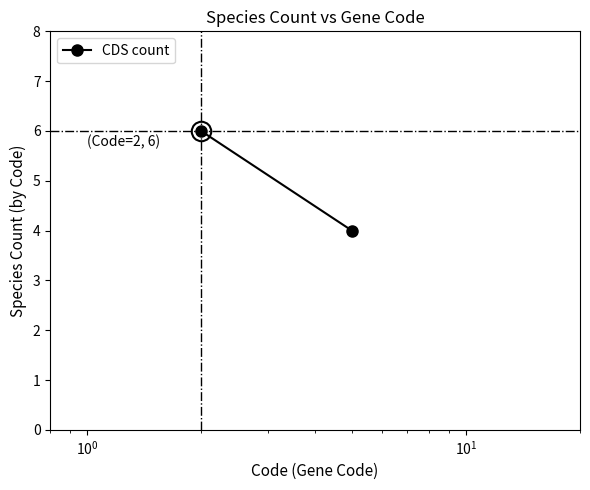

The value at $\mathdefault{10^{-2}}$ is 8. True or false?

False